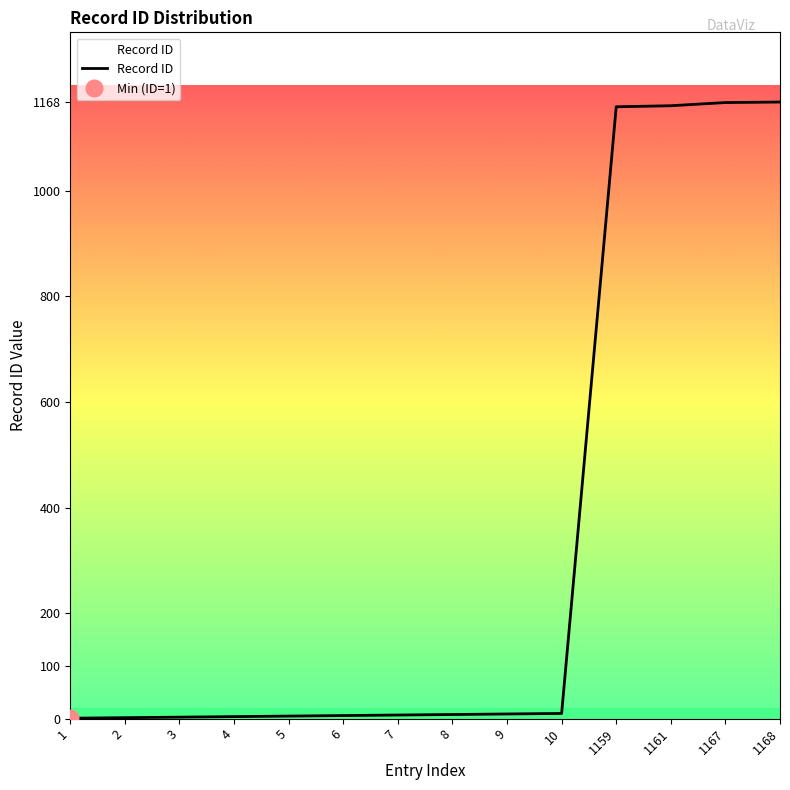

Where does the data first go above 8?

9